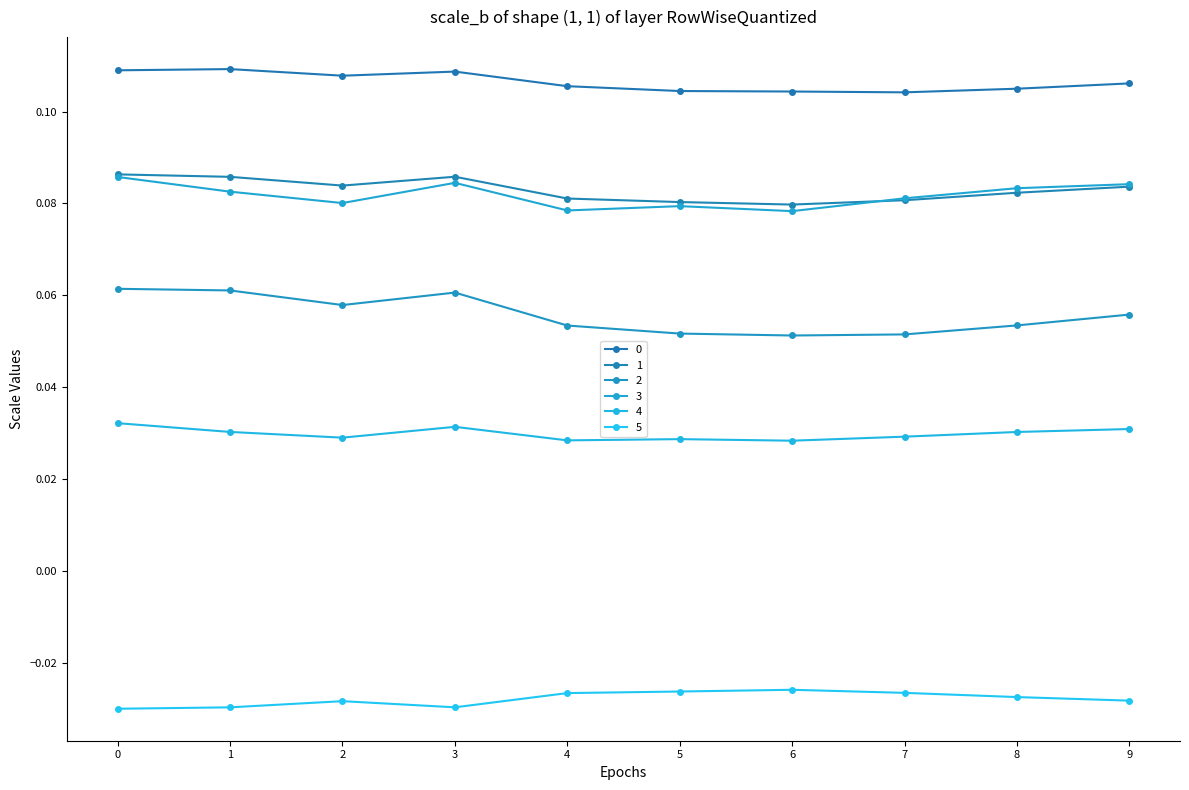

True or false: 3 has more than 1 interior local peaks.

True